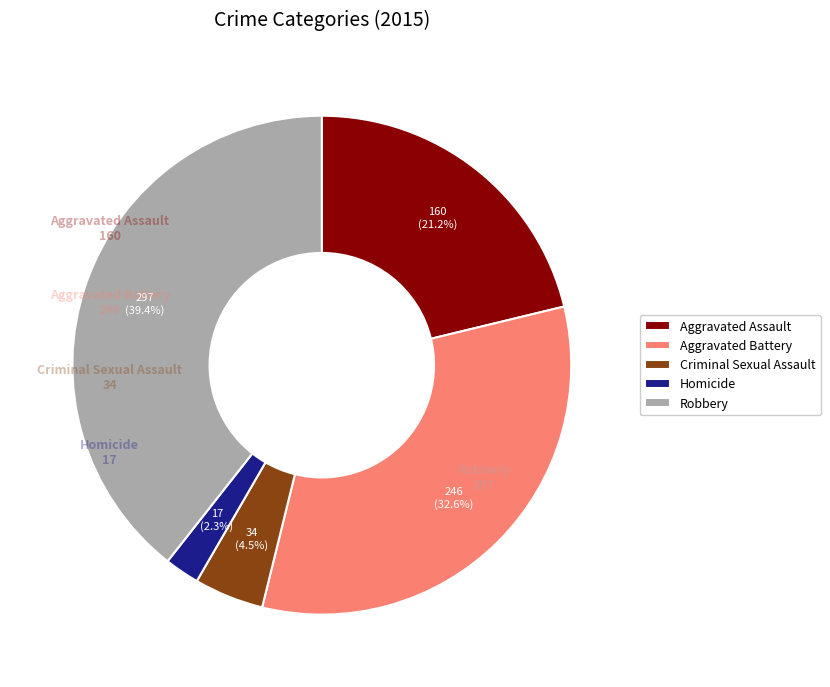

Rank the categories by value from highest to lowest.

Robbery, Aggravated Battery, Aggravated Assault, Criminal Sexual Assault, Homicide